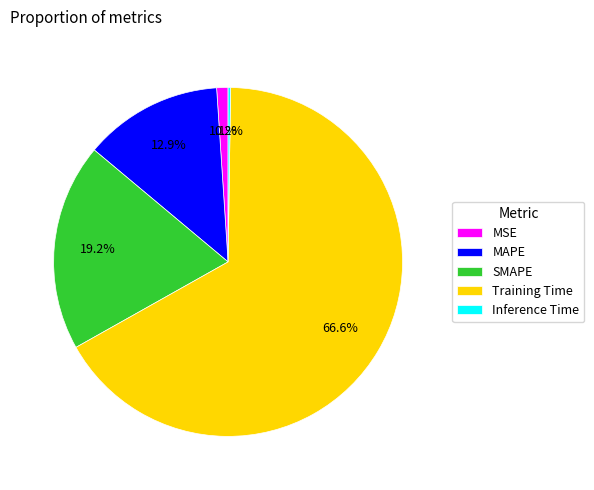

Which slice is the largest?

Training Time